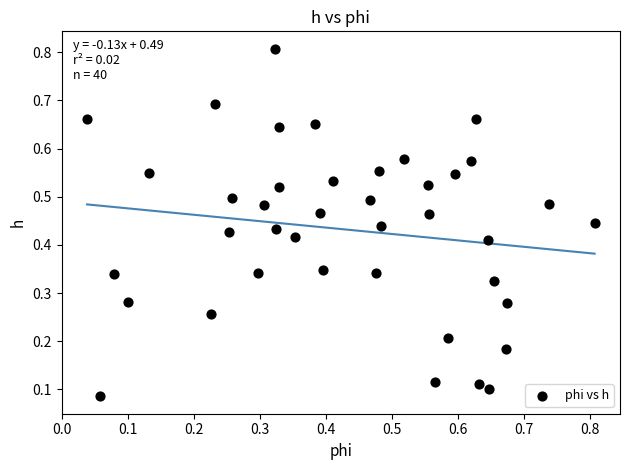

Count the number of points in this scatter plot.

40